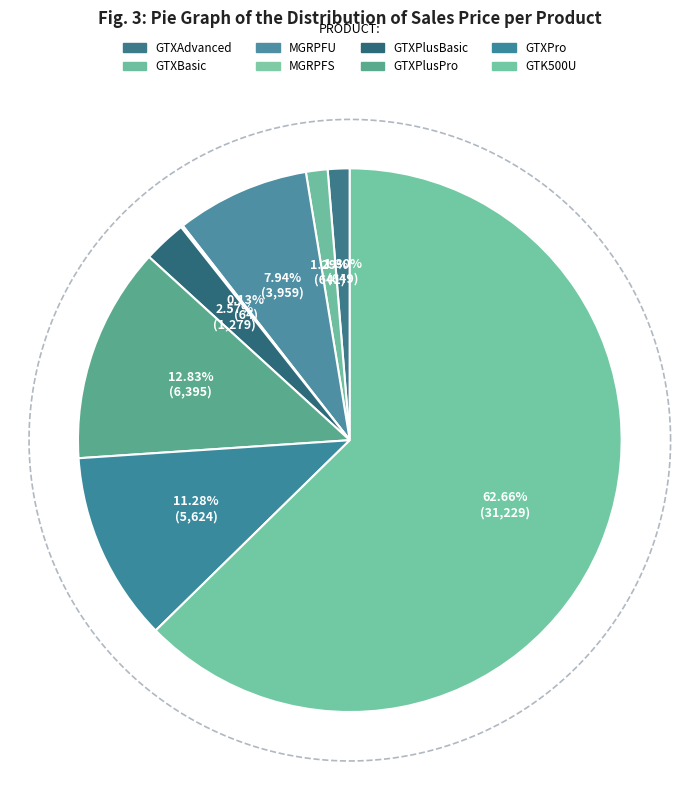

To the nearest percent, what percentage of the pie is MGRPFU?

8%